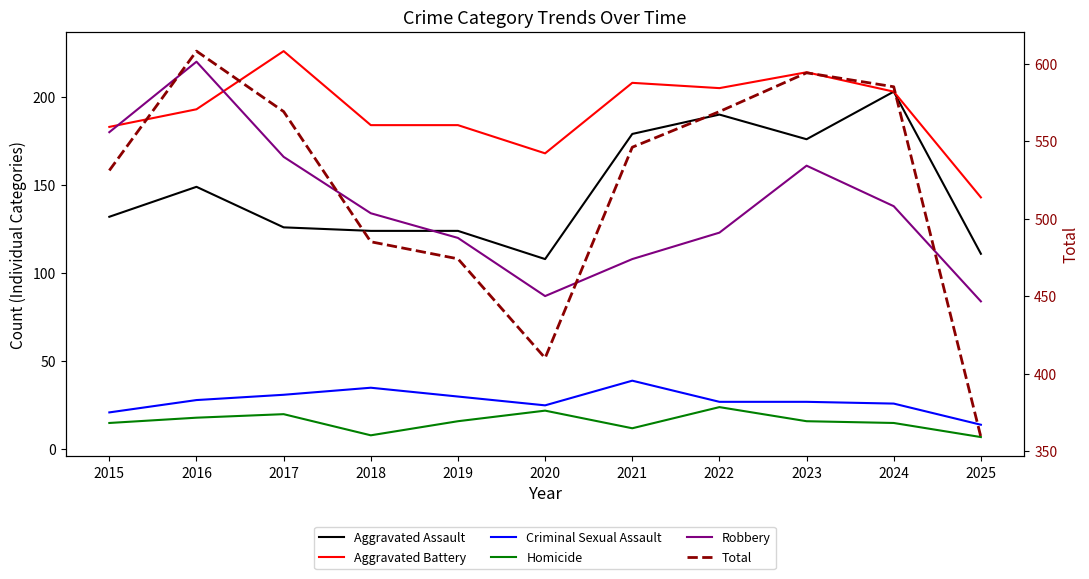

True or false: Homicide has a value of 22 at 2020.

True